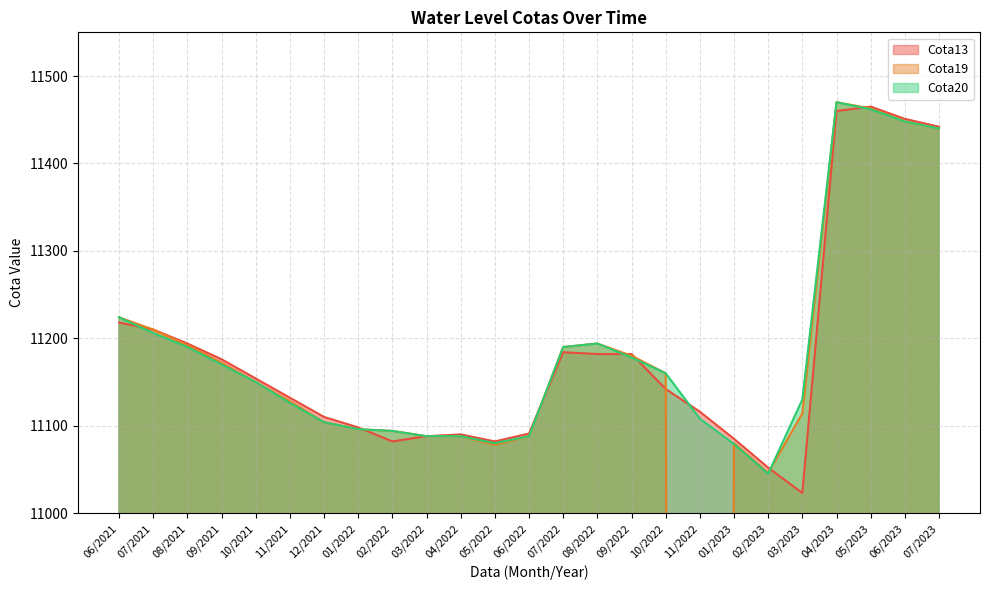

What are all the series names shown in the legend?

Cota13, Cota19, Cota20